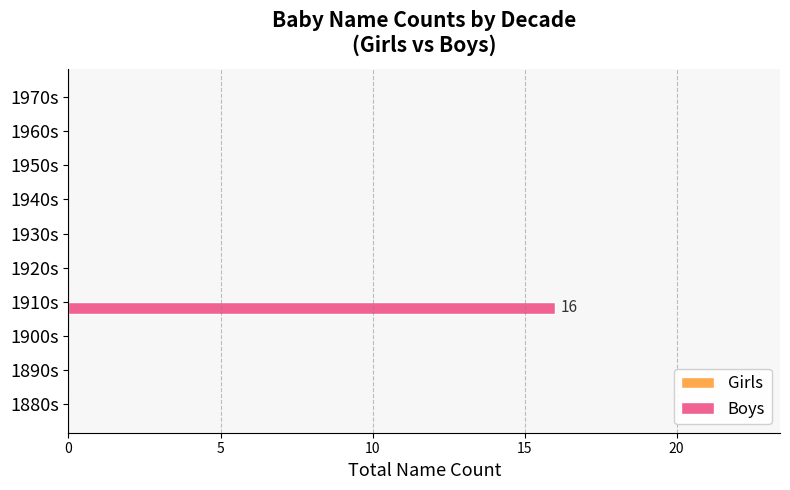

True or false: the data shows 0 at 1940s.

True